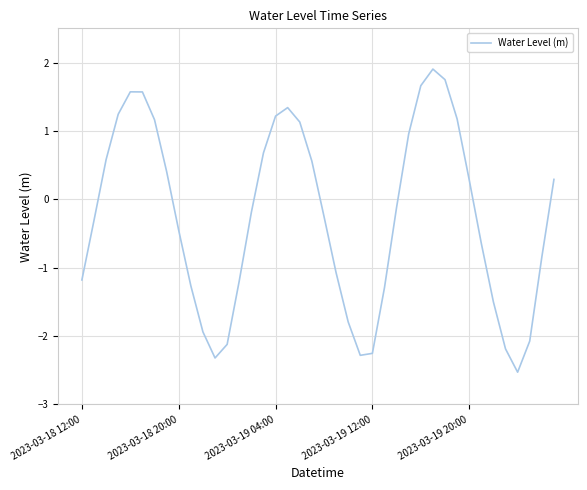

Does the chart have visible grid lines?

Yes